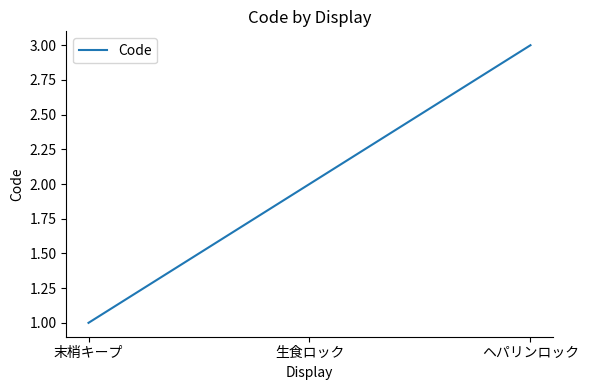

How many categories are shown in the chart?

3